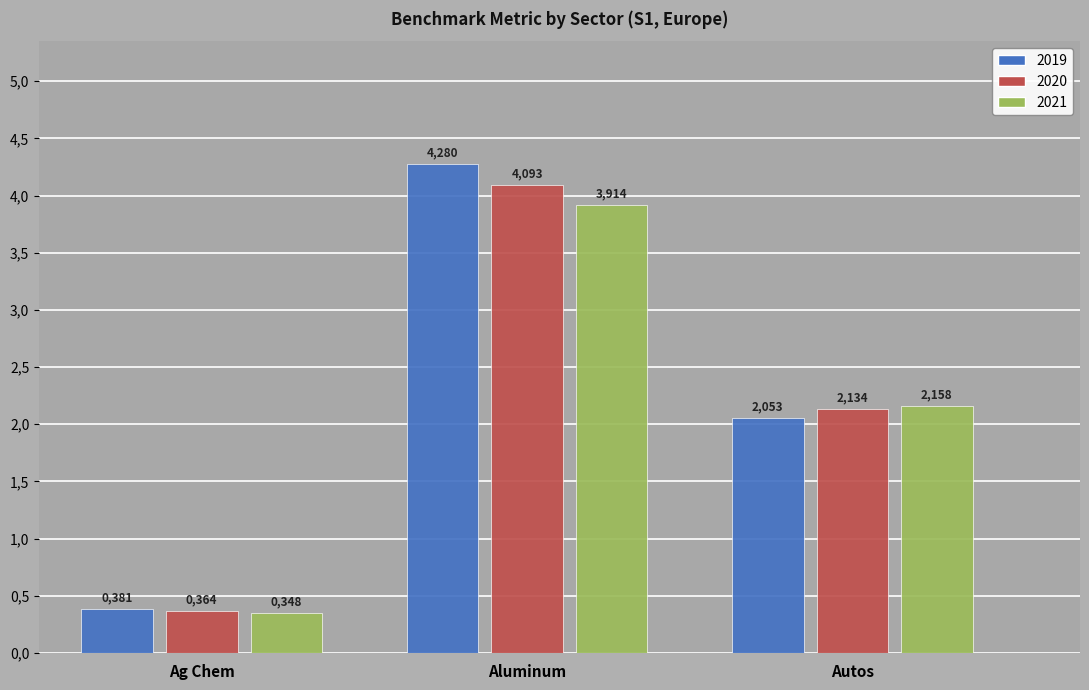

What is the maximum value shown in the chart?

4.3